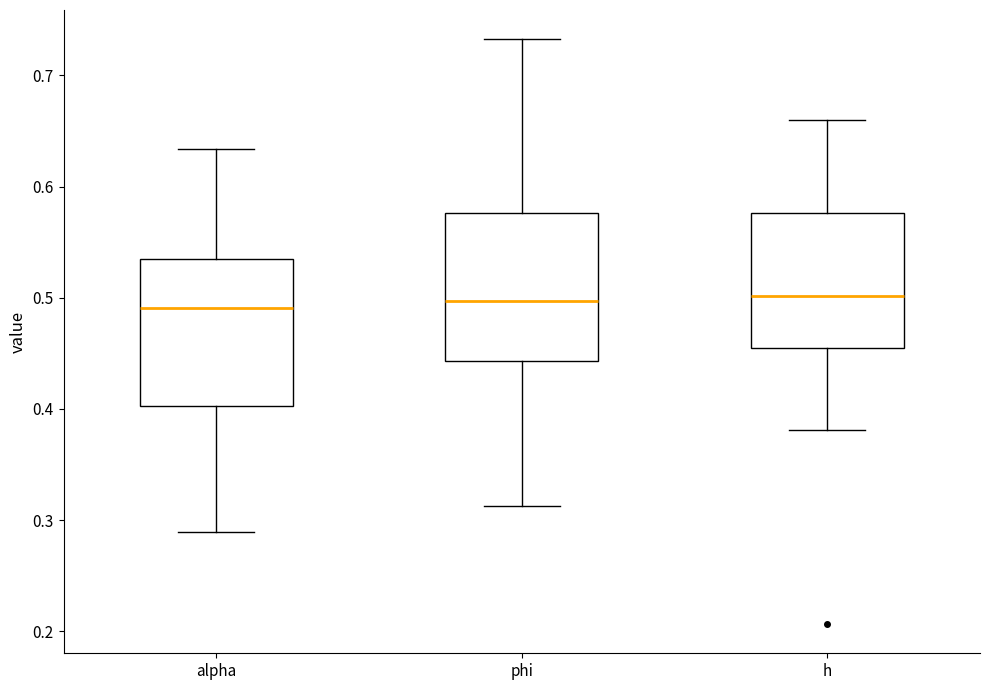

Reading left to right, read every box against the y-axis: the position of its median line, the range the box covers, and the ends of its whiskers. The values are not printed on the chart, so give them approximately, as read against the axis.

alpha: median 0.49, box 0.40 to 0.53, whiskers 0.29 to 0.63
phi: median 0.50, box 0.44 to 0.58, whiskers 0.31 to 0.73
h: median 0.50, box 0.46 to 0.58, whiskers 0.38 to 0.66